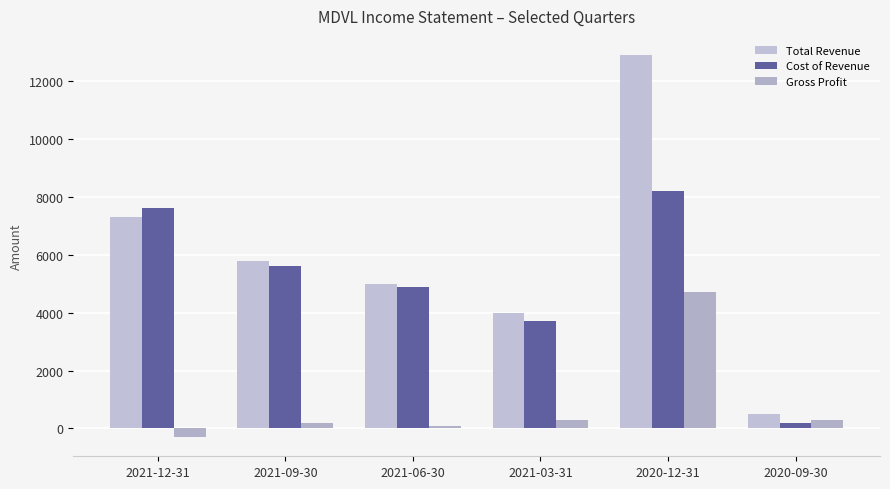

What is the minimum value shown in the chart?

-300